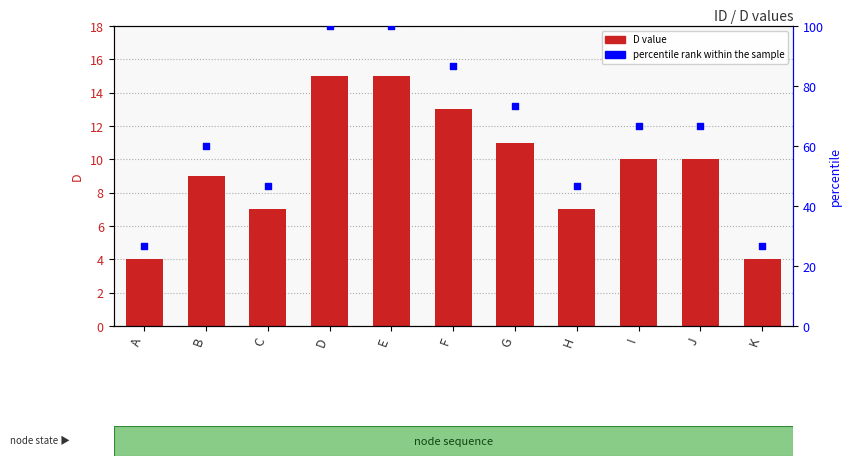

What are all the series names shown in the legend?

D value, percentile rank within the sample